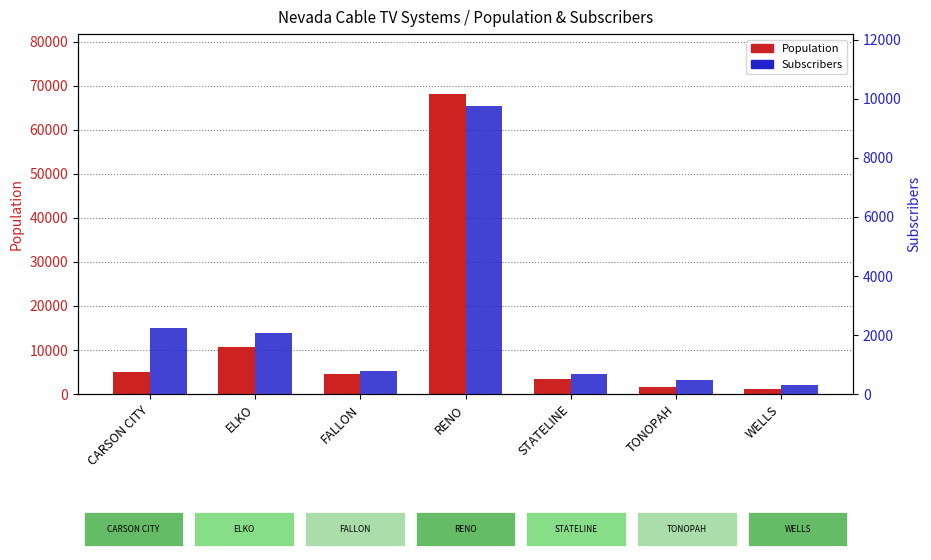

True or false: Population has a value of 3500 at STATELINE.

True